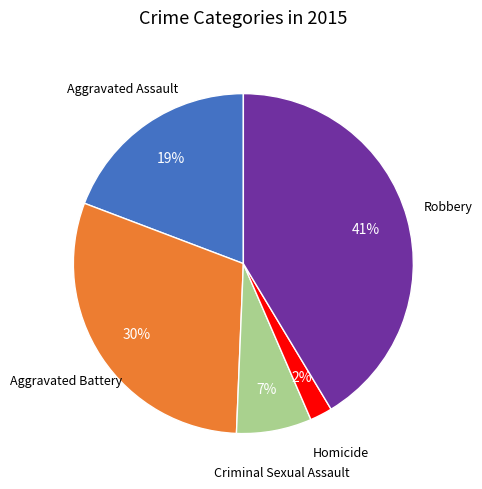

Is there a majority slice in this chart?

No